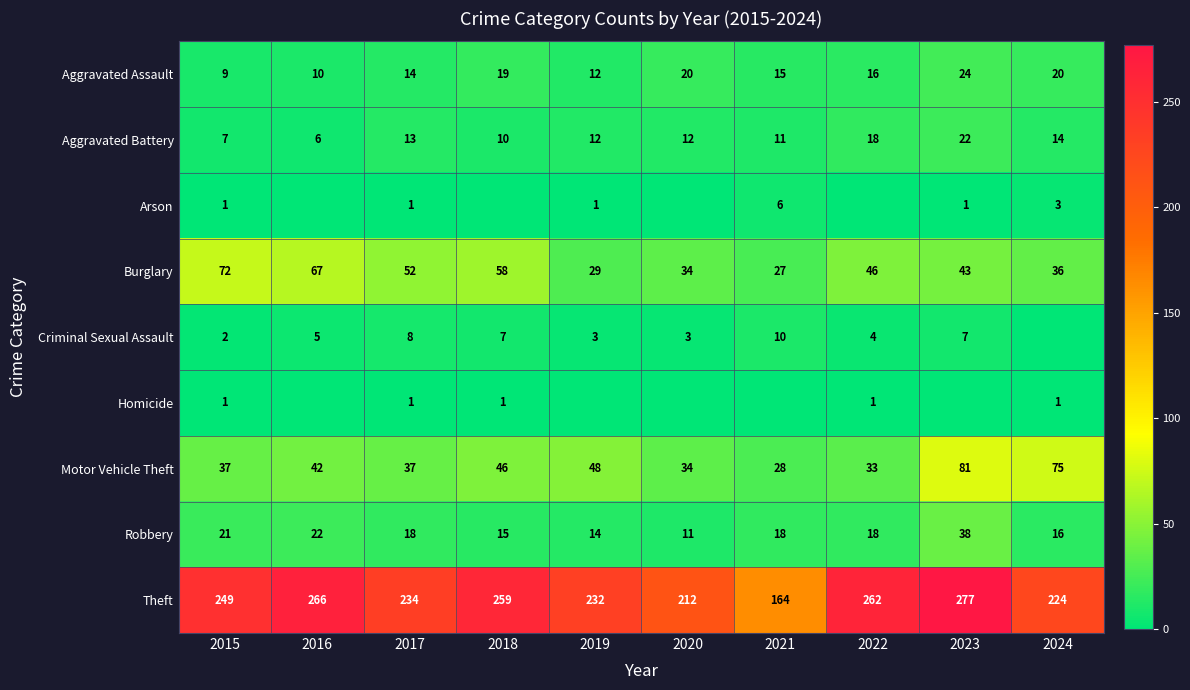

The value of Burglary at 2024 is 12. True or false?

False